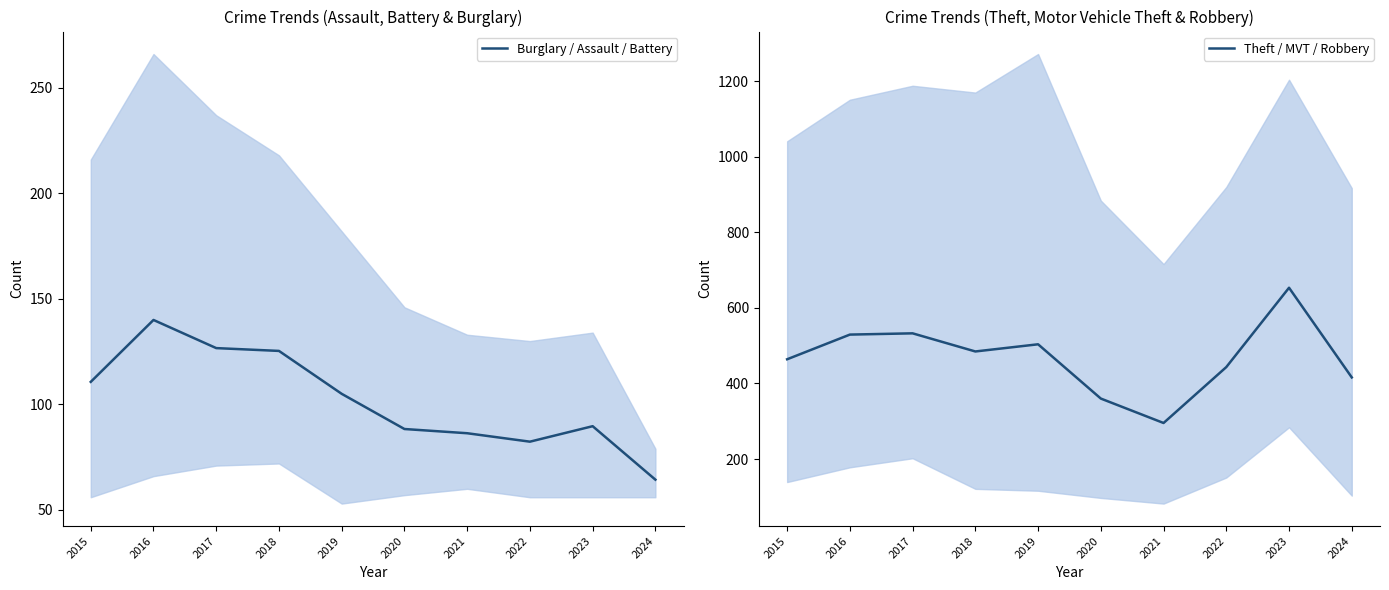

The Theft / MVT / Robbery series shows 503.7 at 2019. True or false?

True